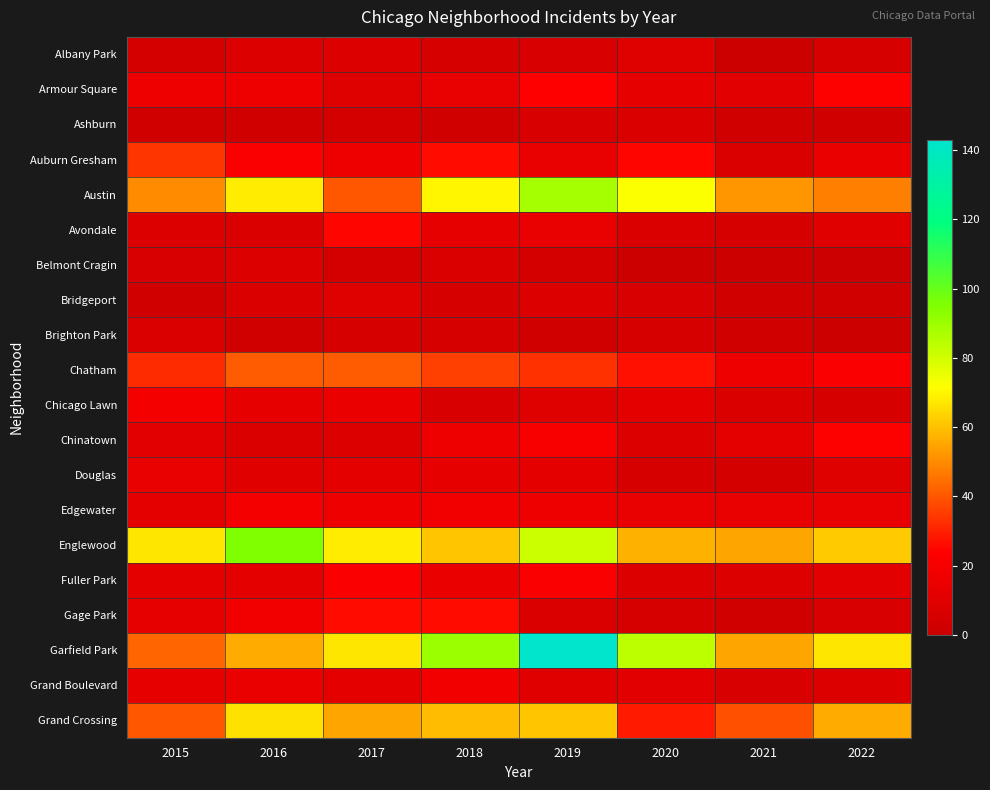

Which label corresponds to the smallest value in the chart?

2022